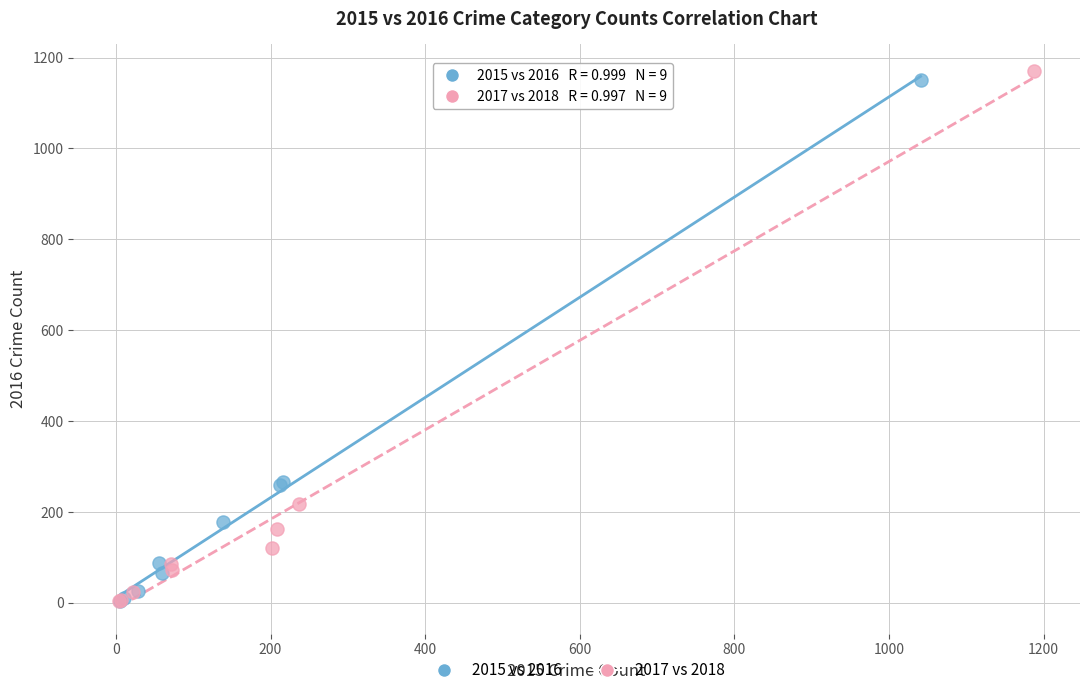

Which series has the largest Y range (max minus min)?

2017 vs 2018